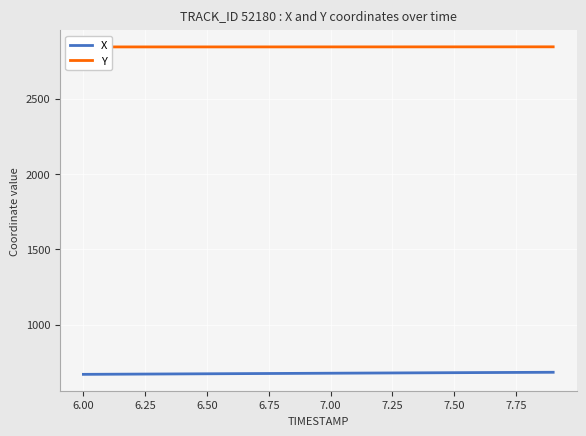

What is the difference between the highest and lowest values at 6.00?

2172.9